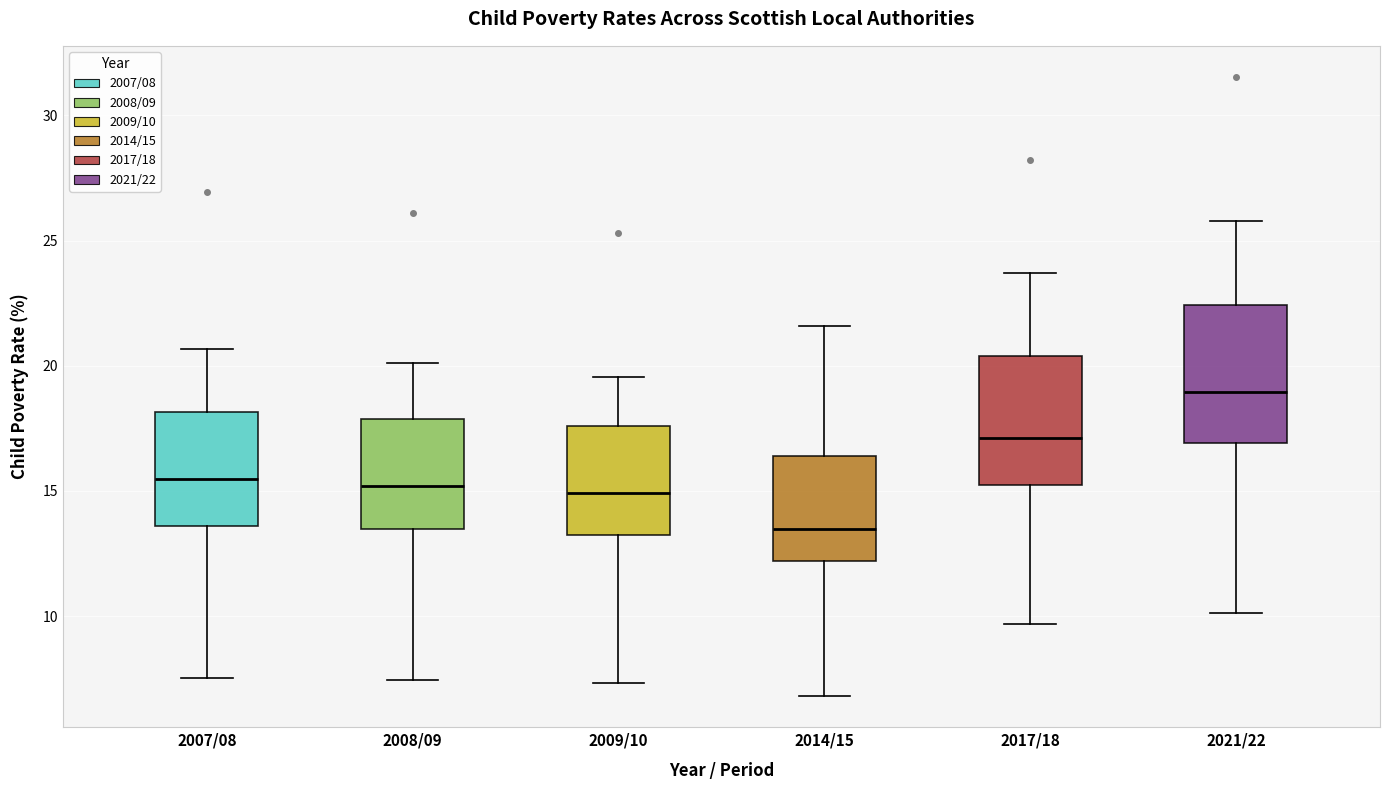

Reading left to right, transcribe this box plot: for each box, give where its median line is, the range the box spans, and where its two whiskers end, as read against the y-axis. The values are not printed on the chart, so give them approximately, as read against the axis.

2007/08: median 15.5, box 13.5 to 18.0, whiskers 7.5 to 20.5
2008/09: median 15.0, box 13.5 to 18.0, whiskers 7.5 to 20.0
2009/10: median 15.0, box 13.0 to 17.5, whiskers 7.5 to 19.5
2014/15: median 13.5, box 12.0 to 16.5, whiskers 7.0 to 21.5
2017/18: median 17.0, box 15.0 to 20.5, whiskers 9.5 to 23.5
2021/22: median 19.0, box 17.0 to 22.5, whiskers 10.0 to 26.0